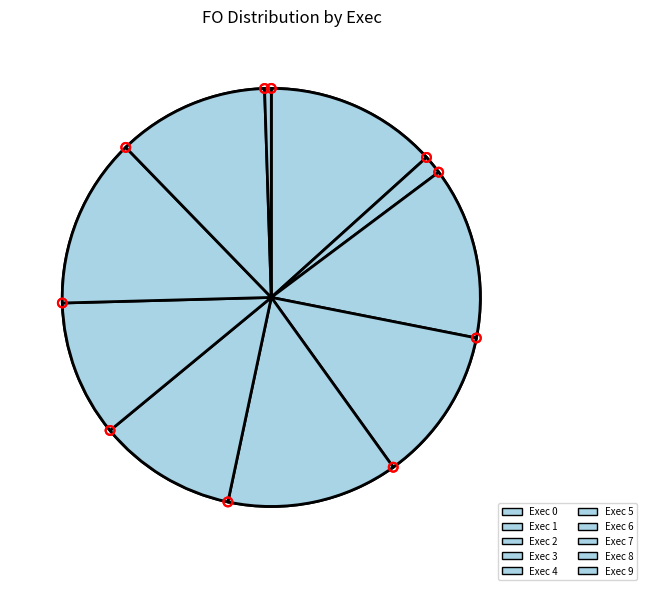

What is the change in value from Exec 0 to Exec 2?

+0.6